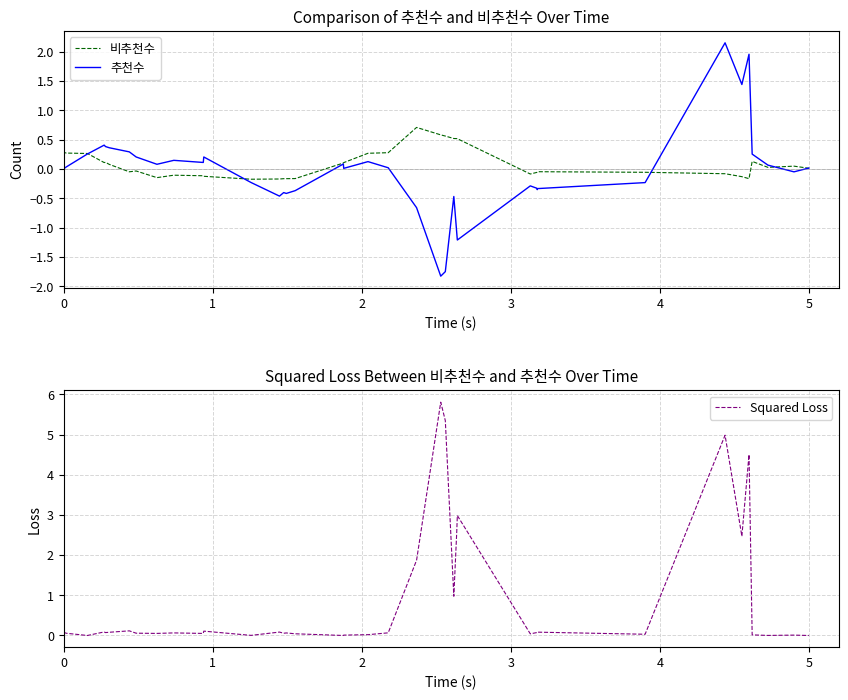

What is the highest value of the Squared Loss series?

5.8